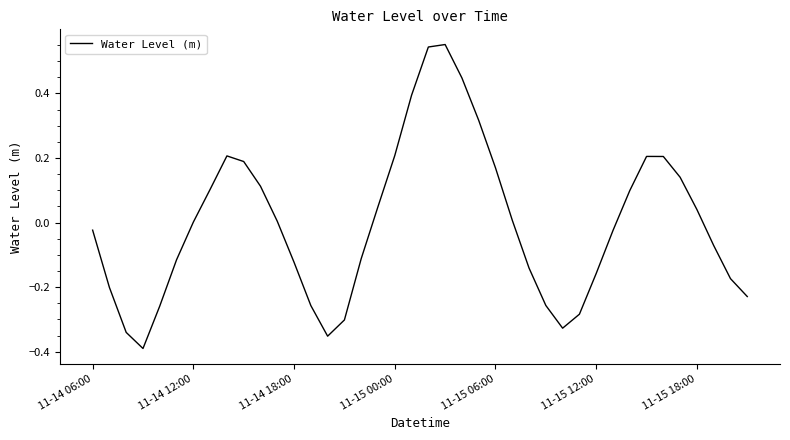

What is the difference between the maximum and minimum values?

0.9